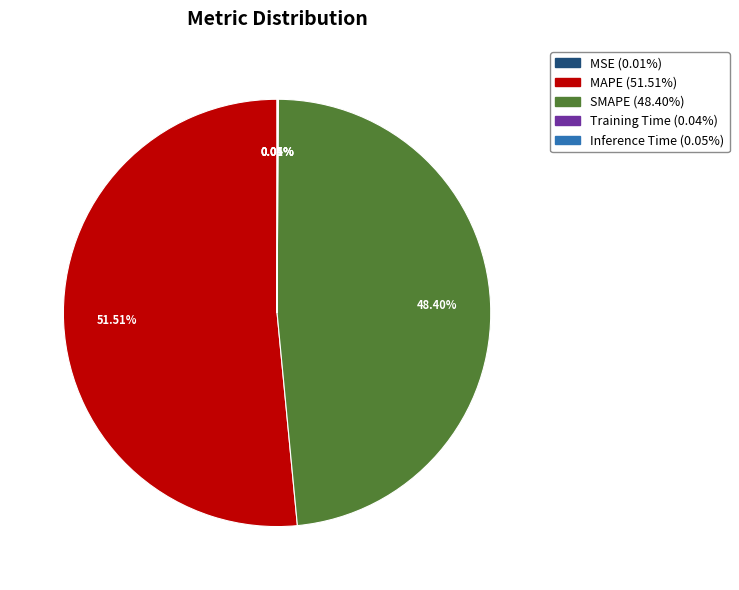

What is the ratio of the value at MAPE to the value at SMAPE?

1.1